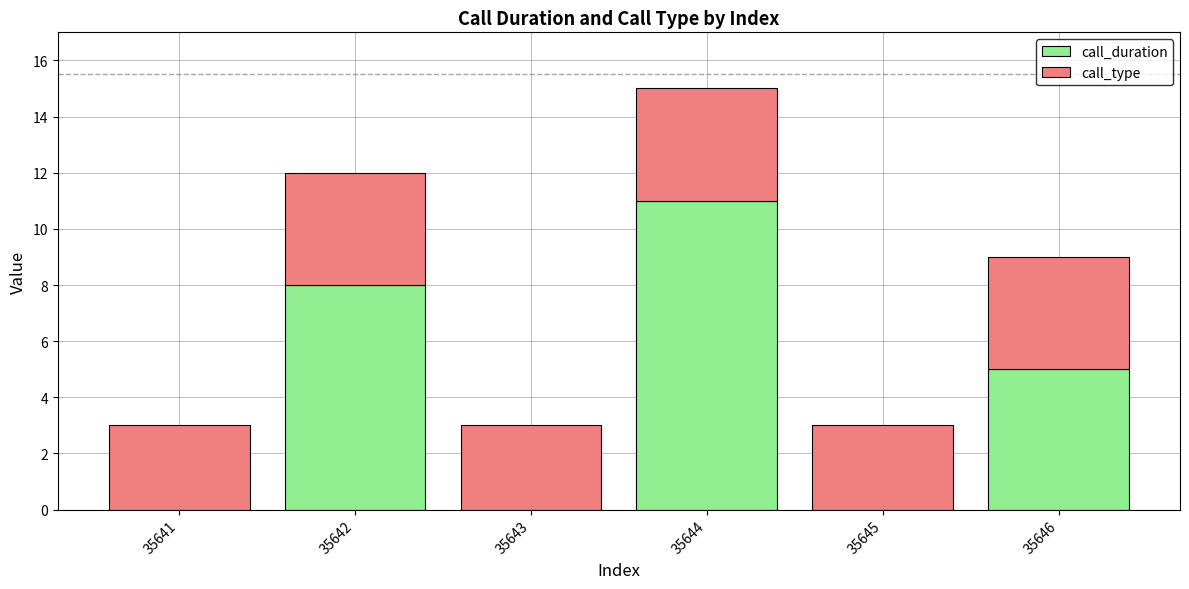

At which label does call_duration first exceed 5?

35642